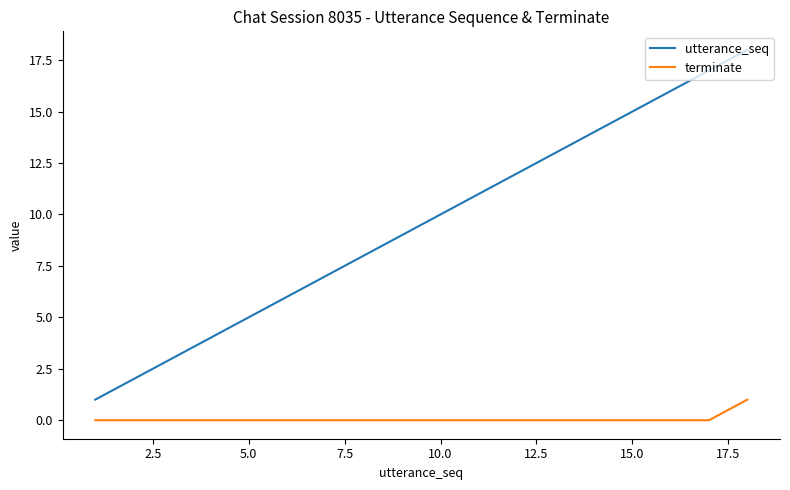

What is the difference between the maximum and minimum values in the utterance_seq series?

17